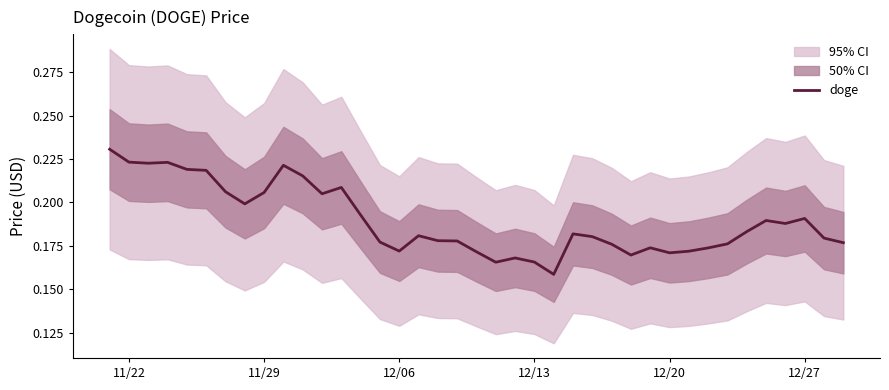

The value of doge at 11/22 is 0.3. True or false?

False